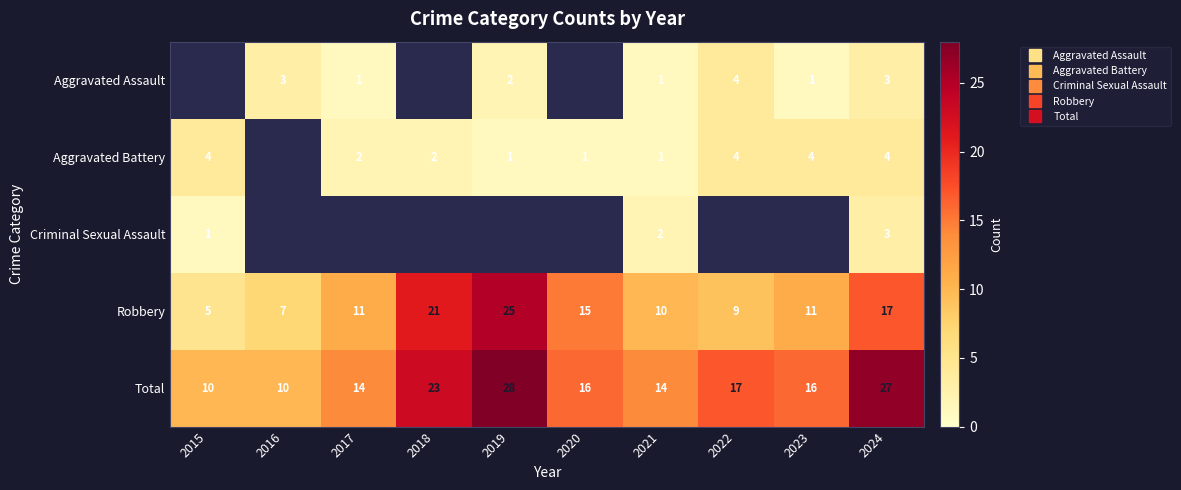

How many values in the Aggravated Battery series exceed 2?

4